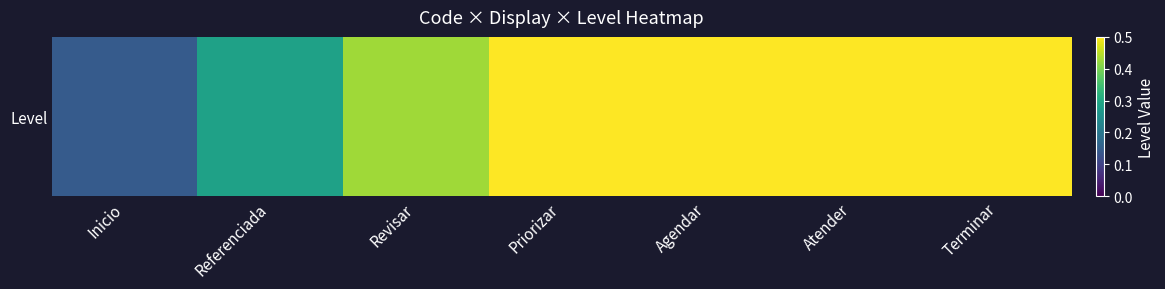

Reading left to right, extract all data points from this chart.

Inicio=0.1	Referenciada=0.3	Revisar=0.4	Priorizar=0.6	Agendar=0.7	Atender=0.9	Terminar=1.0